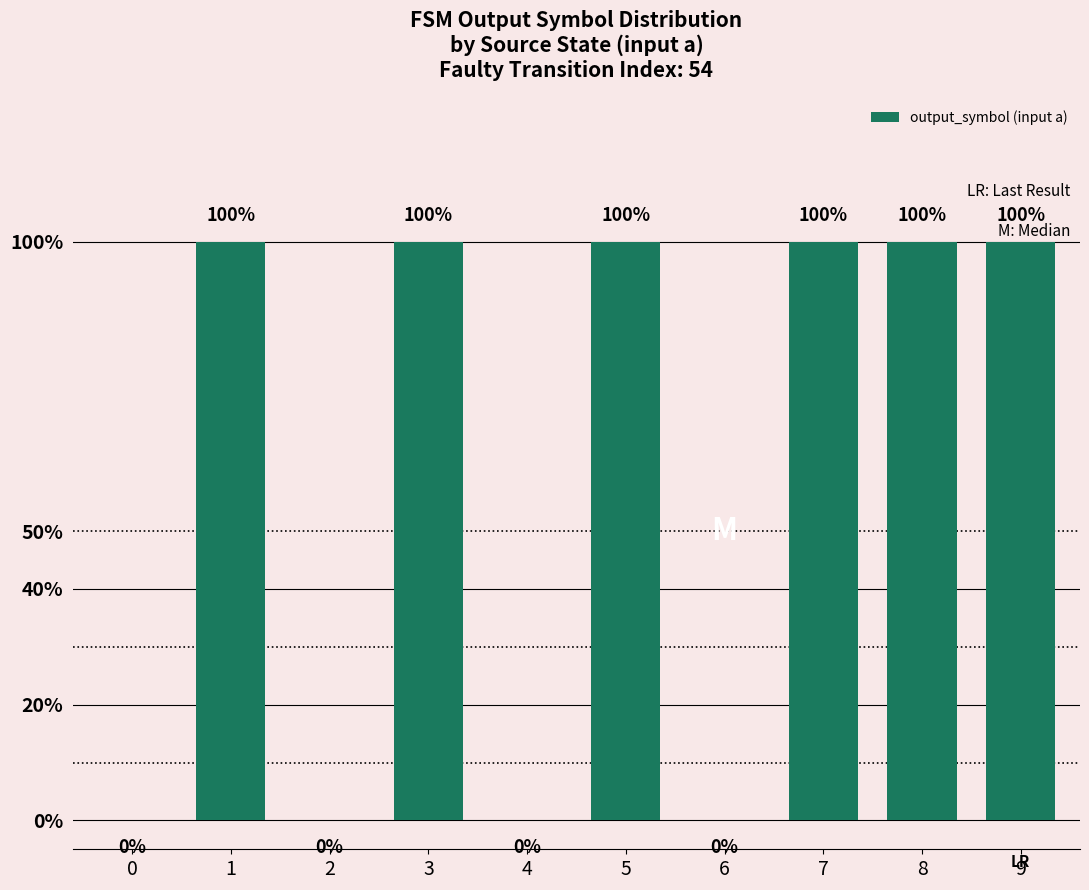

Is it true that the value at 9 is 2?

False